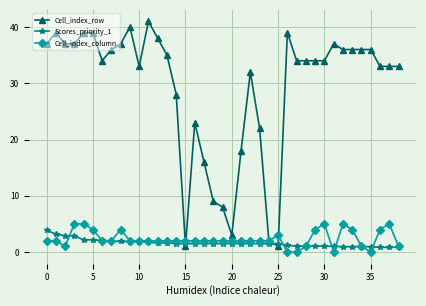

True or false: Cell_index_row has more than 2 points higher than both neighbors.

True